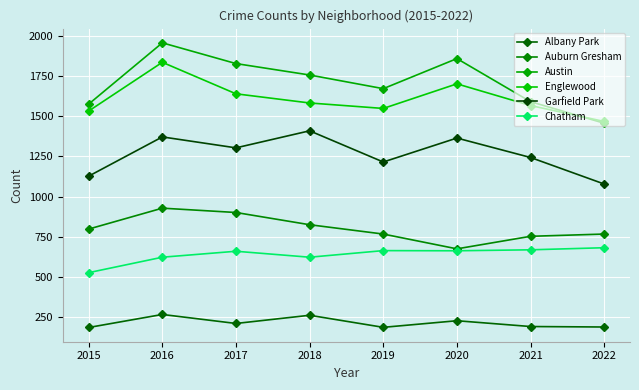

What is the maximum value shown in the chart?

1956